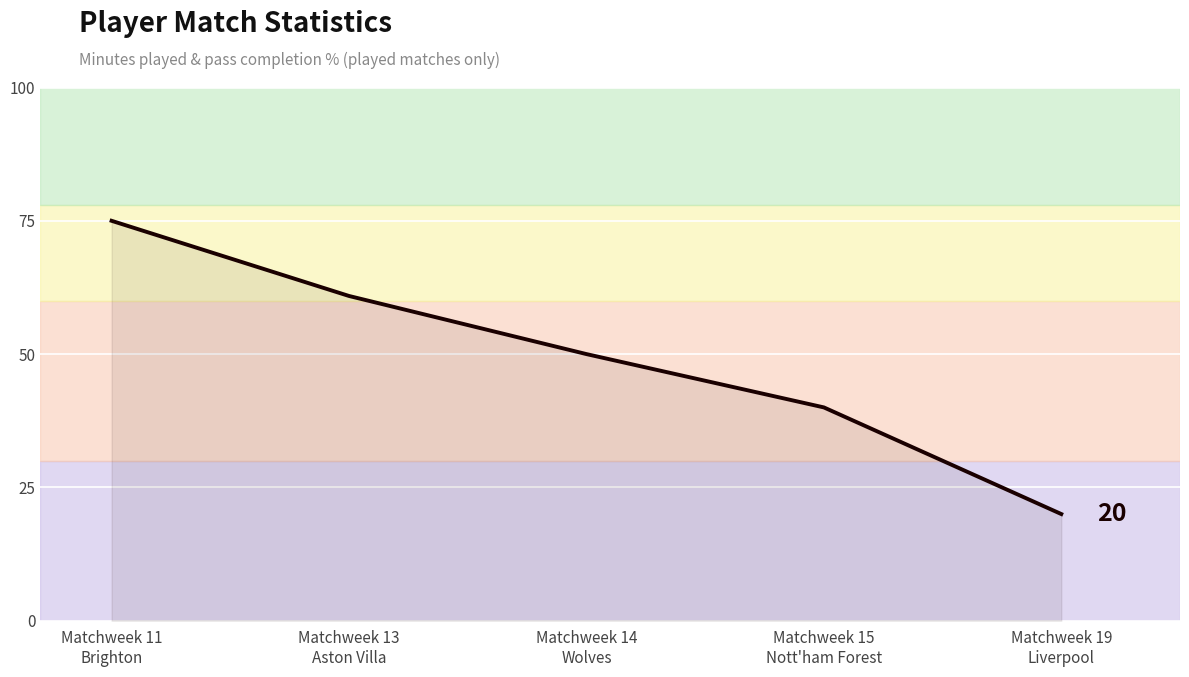

Approximately how many times larger is the value at Matchweek 13
Aston Villa compared to Matchweek 14
Wolves?

1.2